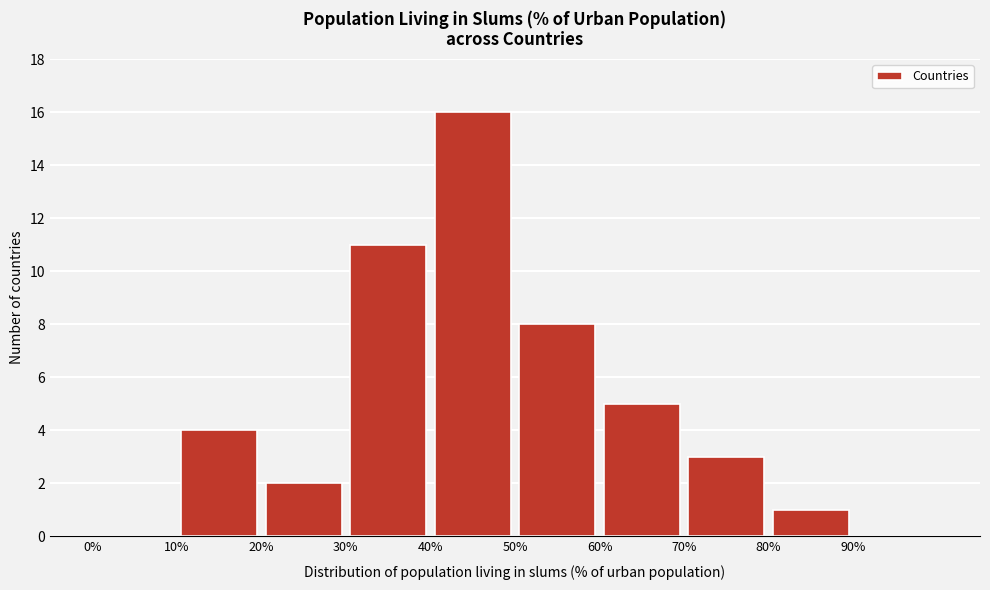

Reading left to right, list every bar in this chart as the range it spans on the x-axis followed by its height. The values are not printed on the chart, so give them approximately, as read against the axis.

0 to 10: 0
10 to 20: 4
20 to 30: 2
30 to 40: 11
40 to 50: 16
50 to 60: 8
60 to 70: 5
70 to 80: 3
80 to 90: 1
90 to 100: 0